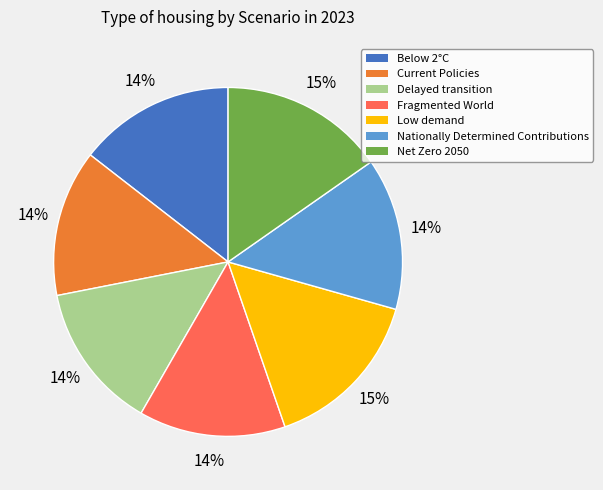

To the nearest percent, what portion does Net Zero 2050 represent?

15%